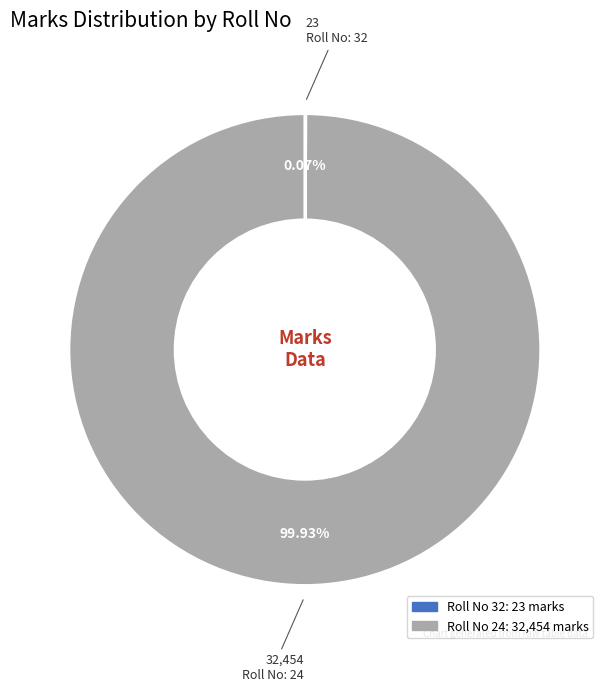

Does any single category account for the majority?

Yes